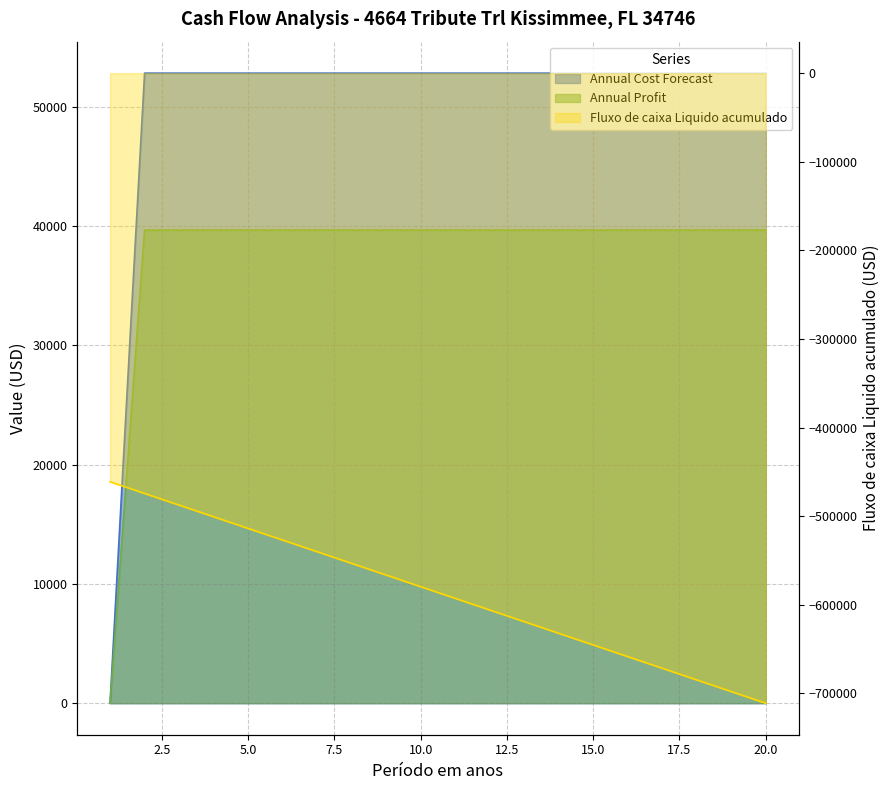

At 9, list the series in order from smallest to largest.

Fluxo de caixa Liquido acumulado, Annual Profit, Annual Cost Forecast